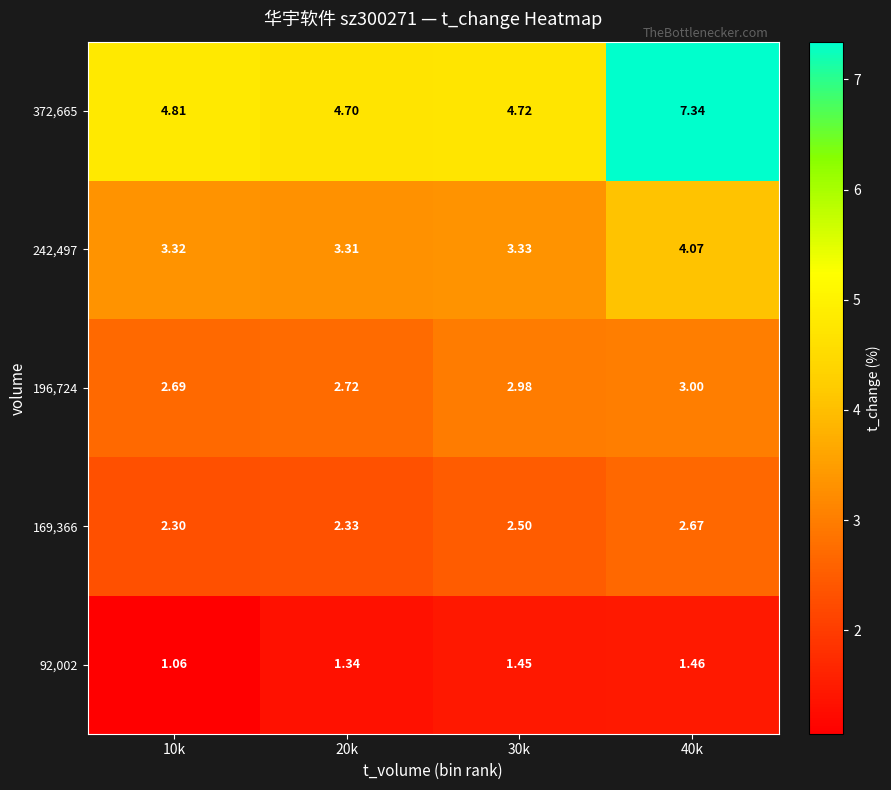

Is the value of 196,724 at 30k greater than the value of 372,665 at 20k?

No